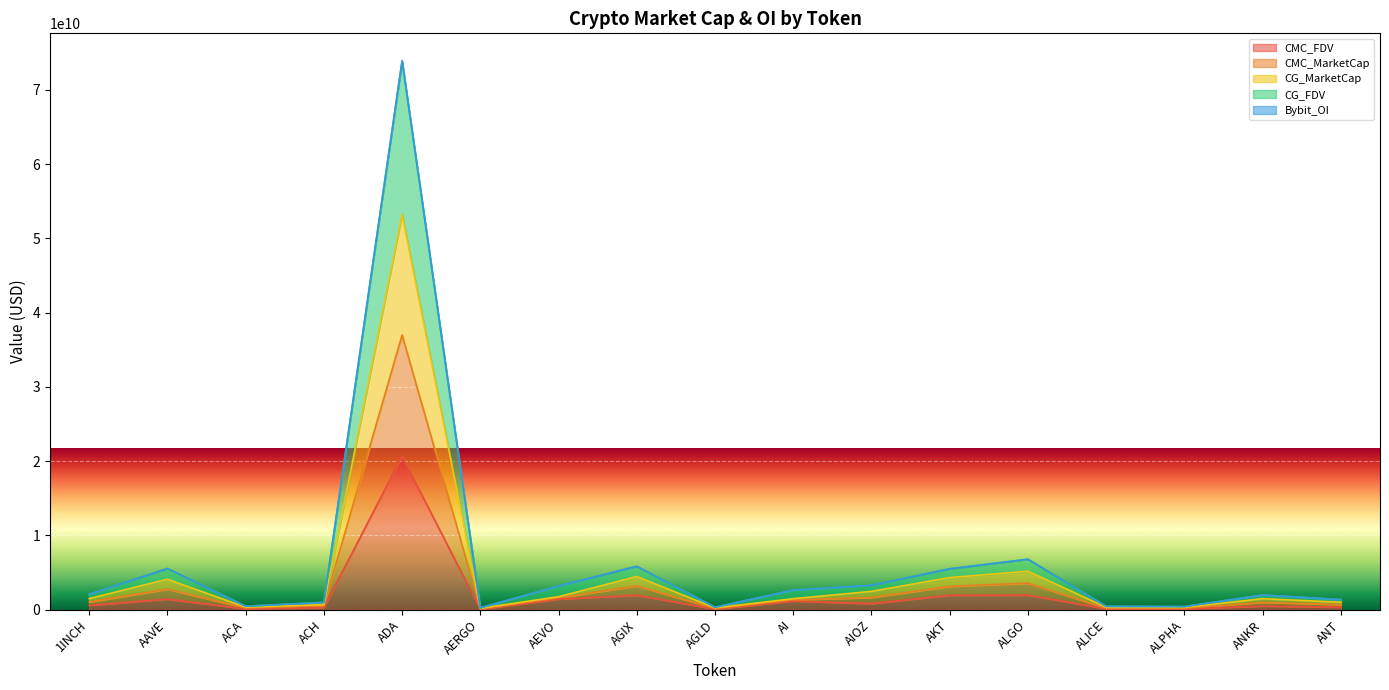

At which category is the sum across all series the highest?

ADA